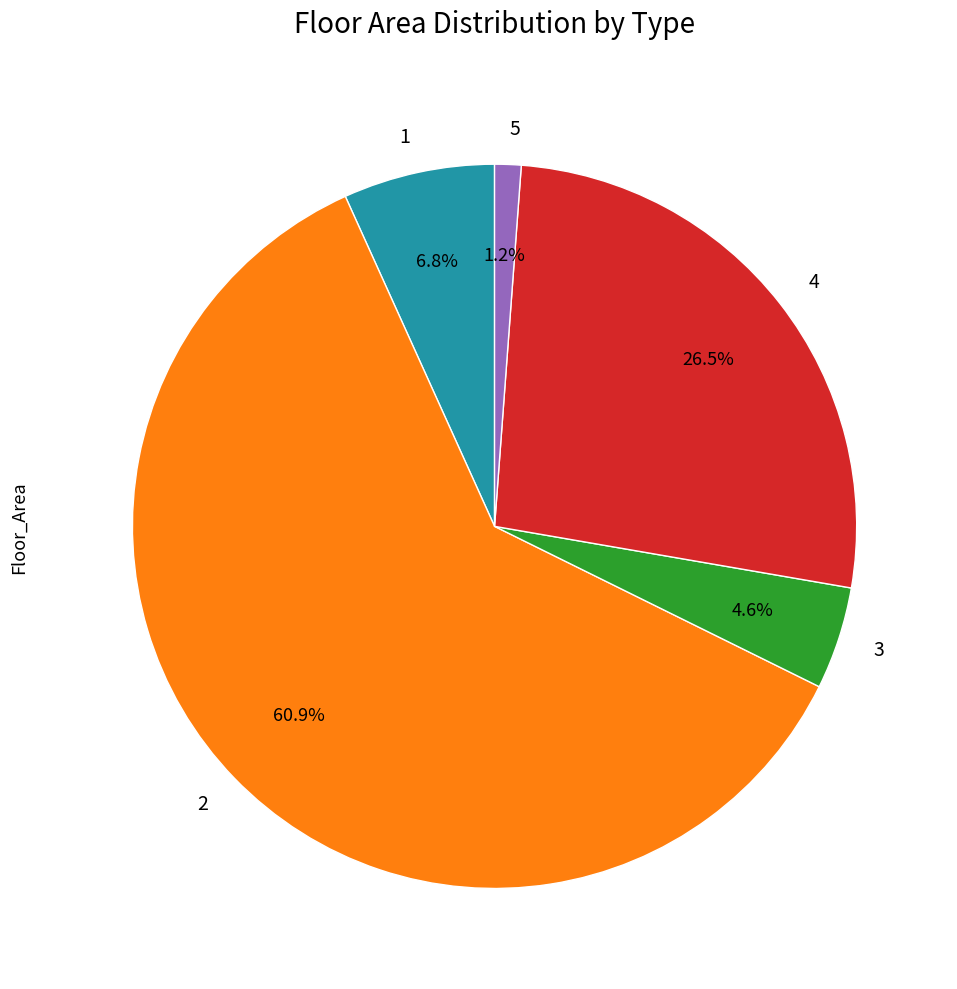

To the nearest percent, what is the average slice percentage?

20%